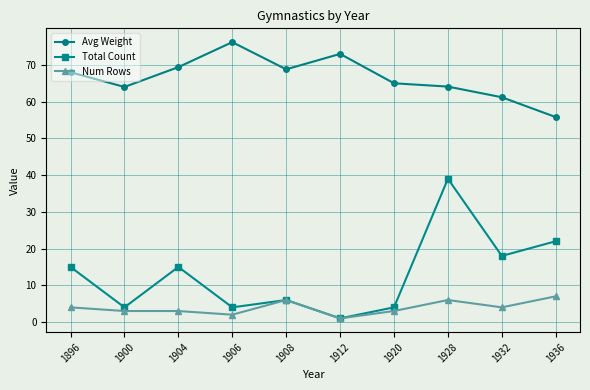

True or false: Avg Weight has more than 2 interior local peaks.

False